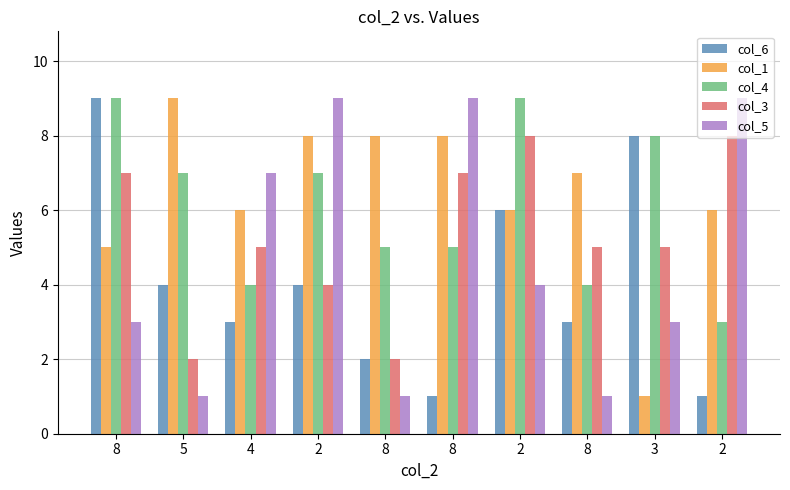

Count the number of data series in this chart.

5